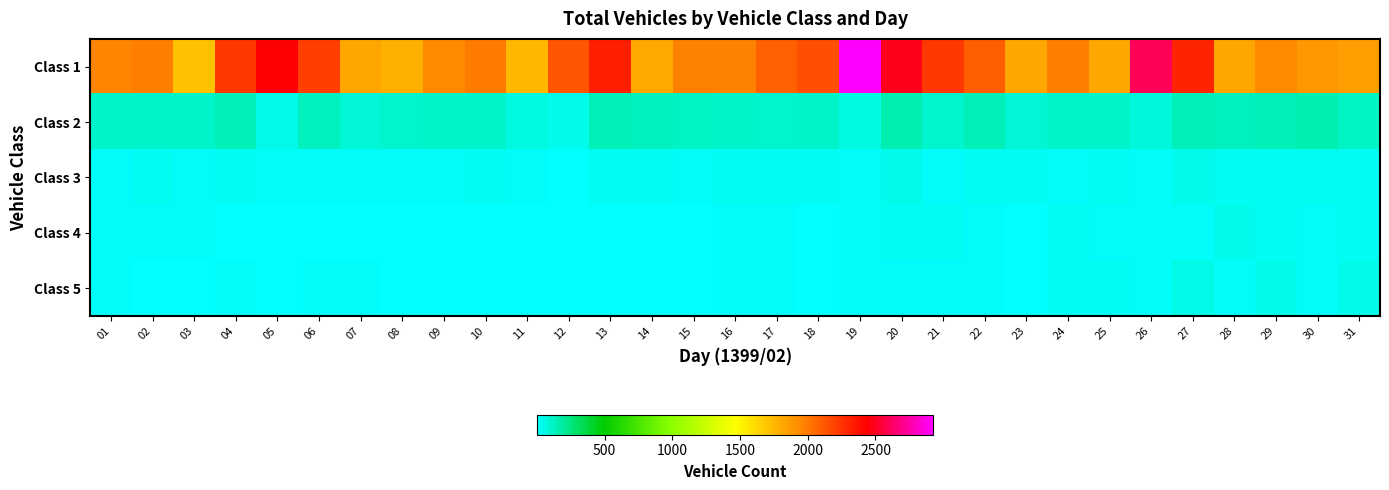

Reading left to right, list all the values displayed in this chart.

Class 1: 01=1963	02=1984	03=1709	04=2232	05=2444	06=2214	07=1823	08=1785	09=1938	10=1998	11=1750	12=2137	13=2325	14=1816	15=1975	16=1974	17=2081	18=2159	19=2925	20=2491	21=2236	22=2102	23=1818	24=1983	25=1823	26=2598	27=2305	28=1820	29=1936	30=1878	31=1858
Class 2: 01=107	02=110	03=107	04=144	05=60	06=132	07=84	08=102	09=106	10=109	11=67	12=48	13=144	14=133	15=122	16=107	17=101	18=106	19=70	20=152	21=103	22=147	23=92	24=114	25=113	26=76	27=143	28=130	29=140	30=152	31=126
Class 3: 01=24	02=28	03=21	04=30	05=15	06=23	07=15	08=22	09=21	10=26	11=20	12=12	13=32	14=28	15=23	16=31	17=31	18=27	19=25	20=47	21=19	22=30	23=29	24=23	25=29	26=22	27=38	28=28	29=37	30=29	31=33
Class 4: 01=22	02=15	03=15	04=6	05=9	06=13	07=8	08=12	09=8	10=13	11=11	12=3	13=10	14=9	15=11	16=16	17=15	18=10	19=17	20=34	21=35	22=17	23=11	24=27	25=16	26=20	27=23	28=40	29=35	30=19	31=29
Class 5: 01=19	02=12	03=14	04=24	05=3	06=15	07=18	08=14	09=9	10=10	11=10	12=5	13=10	14=8	15=12	16=18	17=15	18=14	19=15	20=21	21=21	22=16	23=12	24=30	25=32	26=24	27=50	28=24	29=38	30=25	31=39